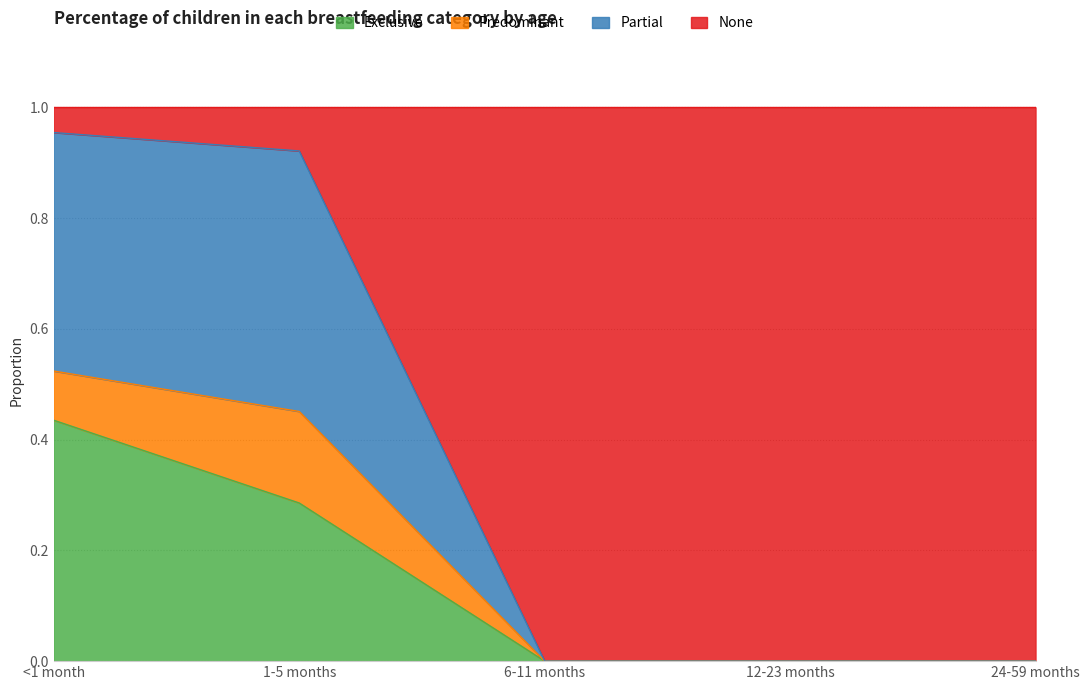

What is the difference between the maximum and minimum values in the Exclusive series?

0.4